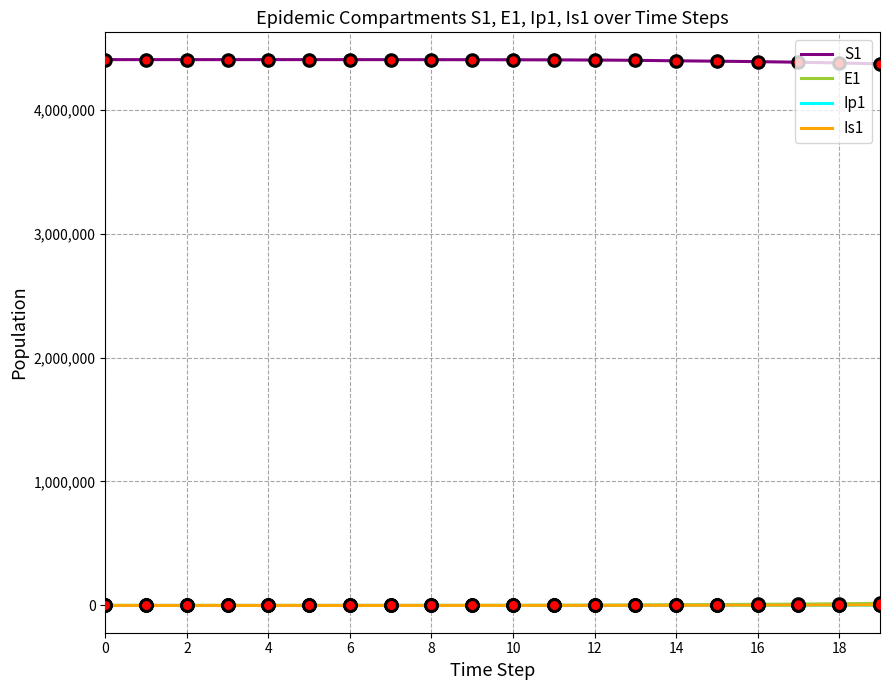

What are all the series names shown in the legend?

S1, E1, Ip1, Is1